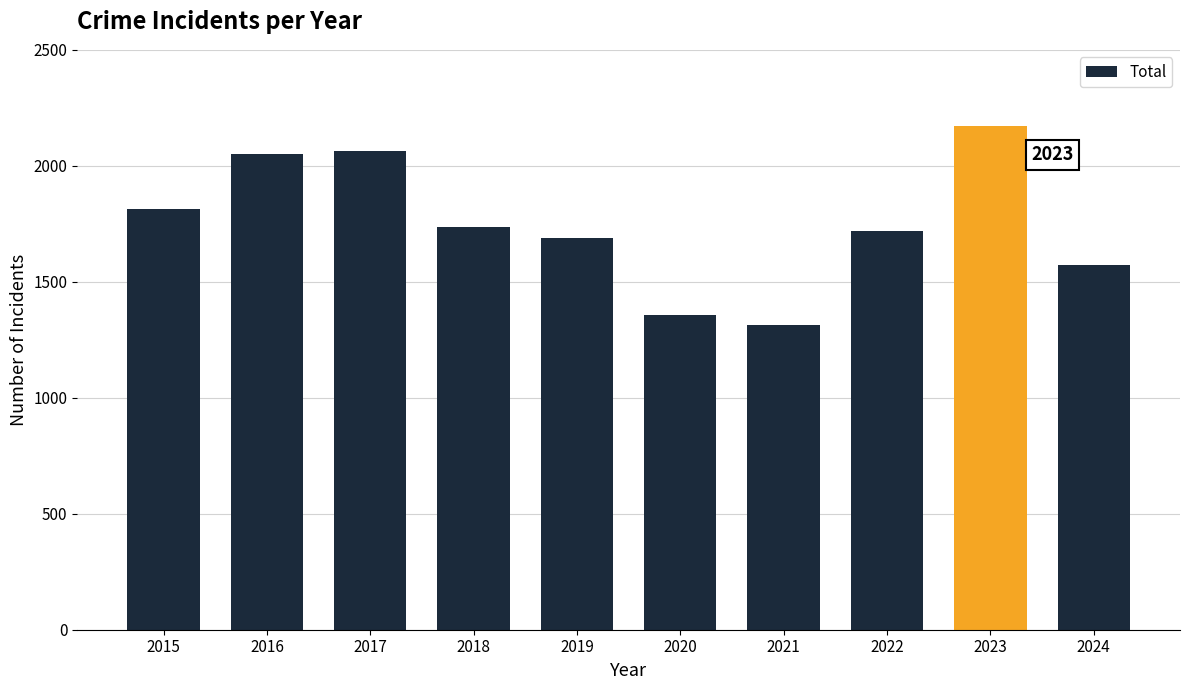

Is it true that the value at 2022 is 981?

False